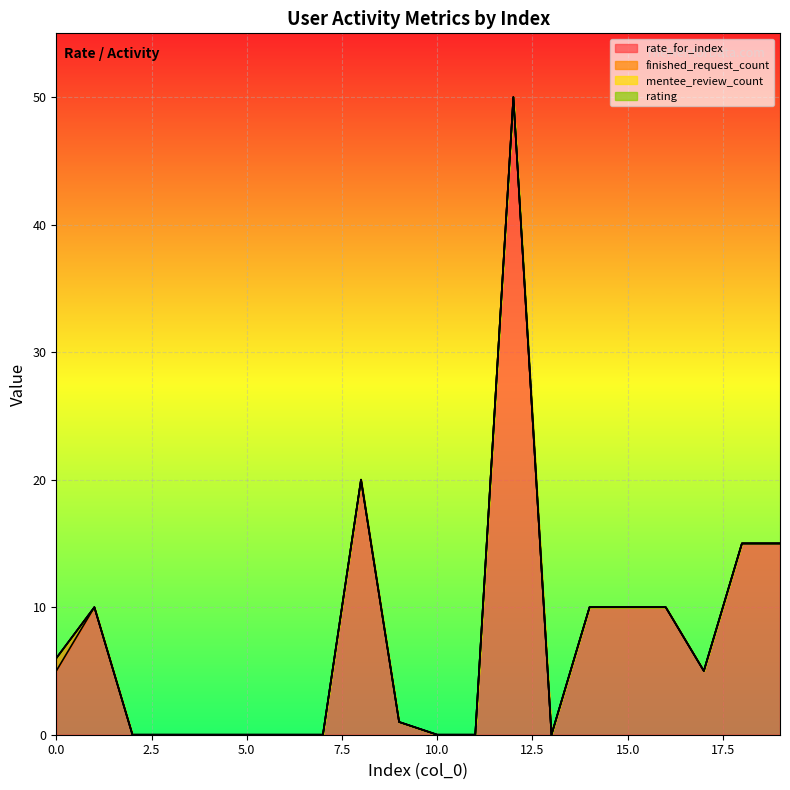

How many values in the rate_for_index series exceed 5?

8